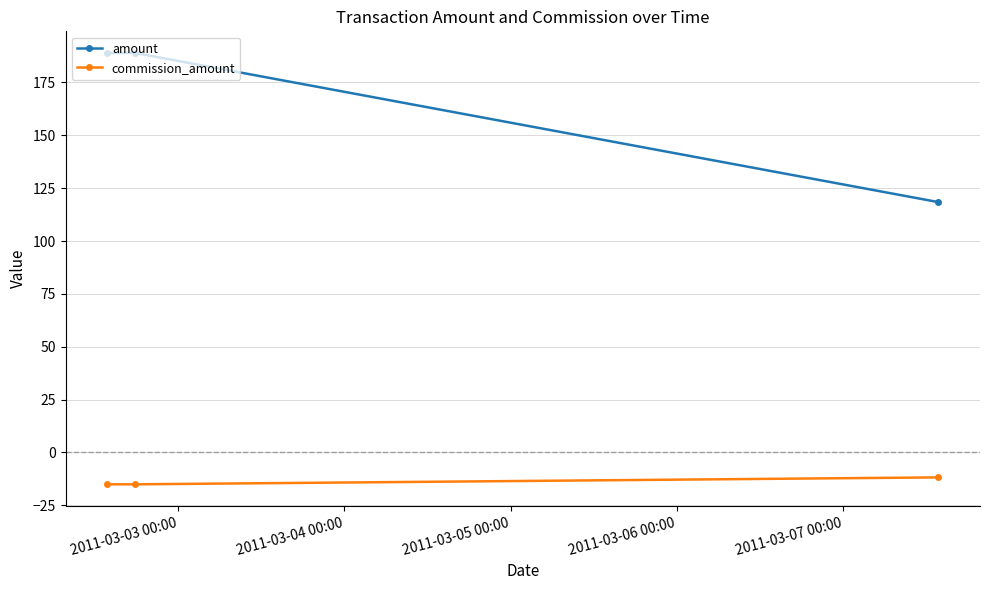

Rank the series by their maximum value, from highest to lowest.

amount, commission_amount